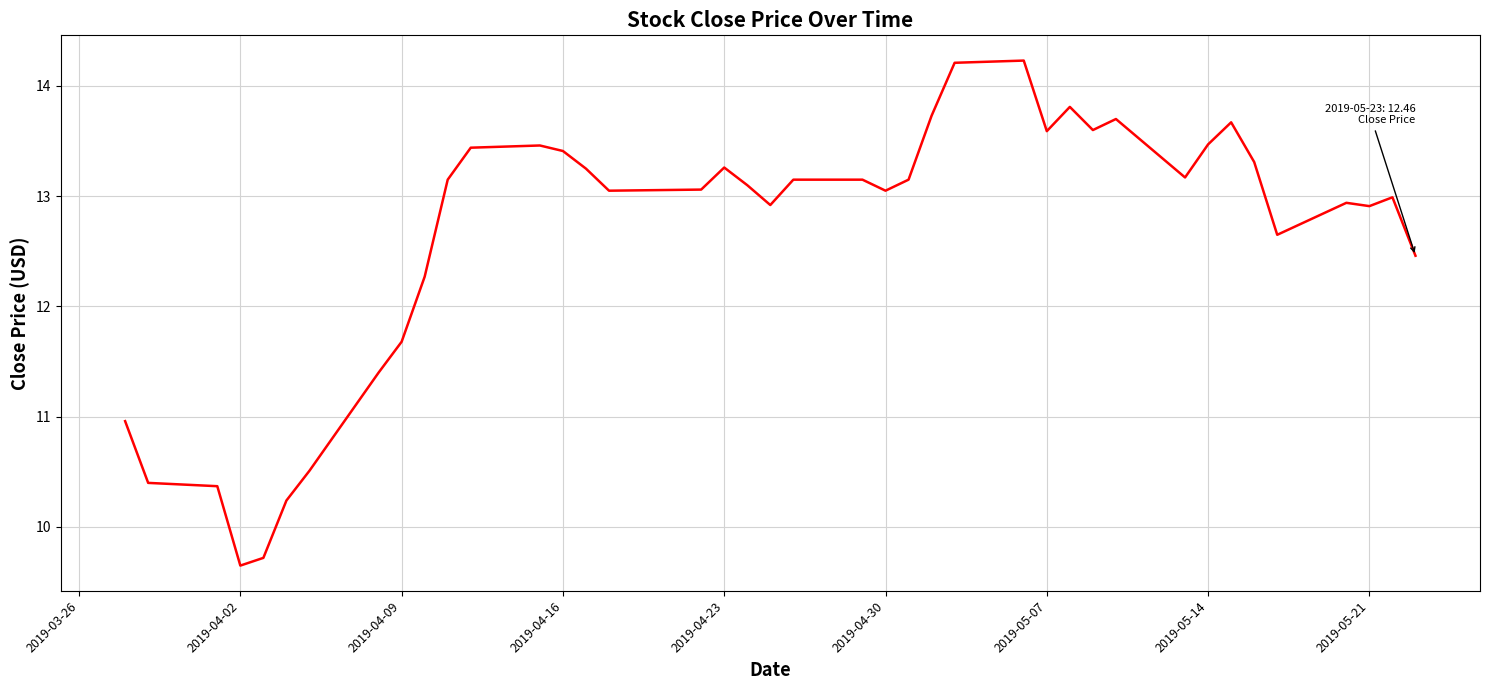

What is the difference between the maximum and minimum values?

4.6